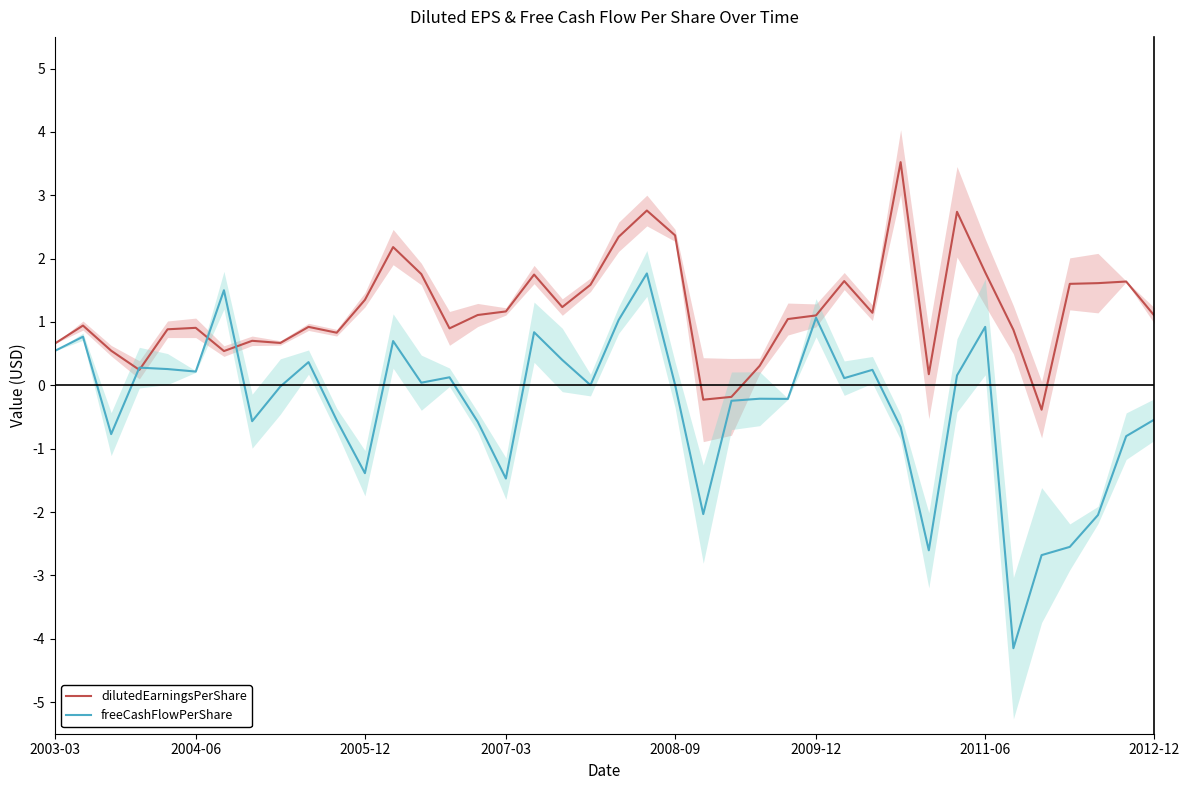

What is the maximum value for freeCashFlowPerShare?

1.8